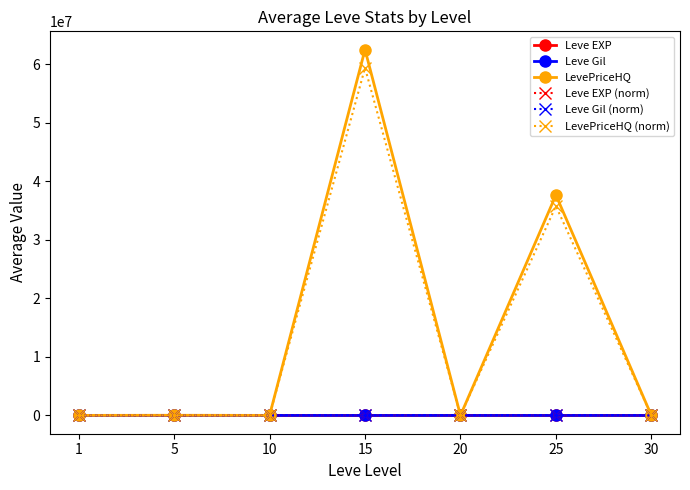

Which series changed the most between 20 and 25?

LevePriceHQ